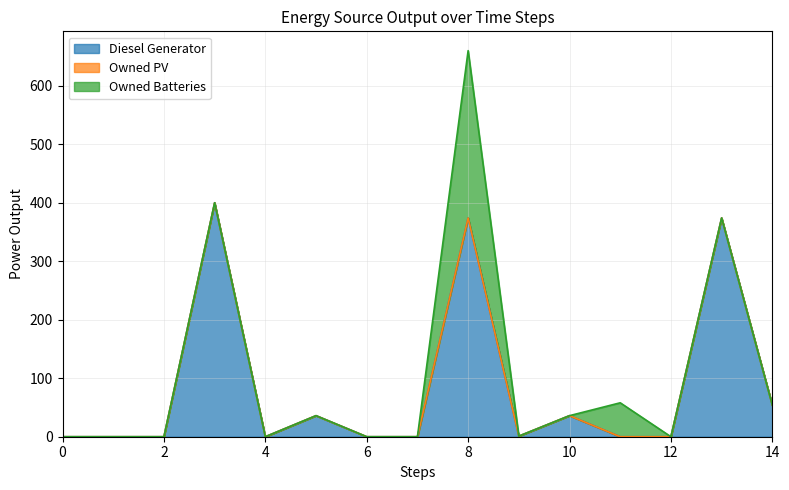

What is the difference between the maximum and minimum values in the Diesel Generator series?

400